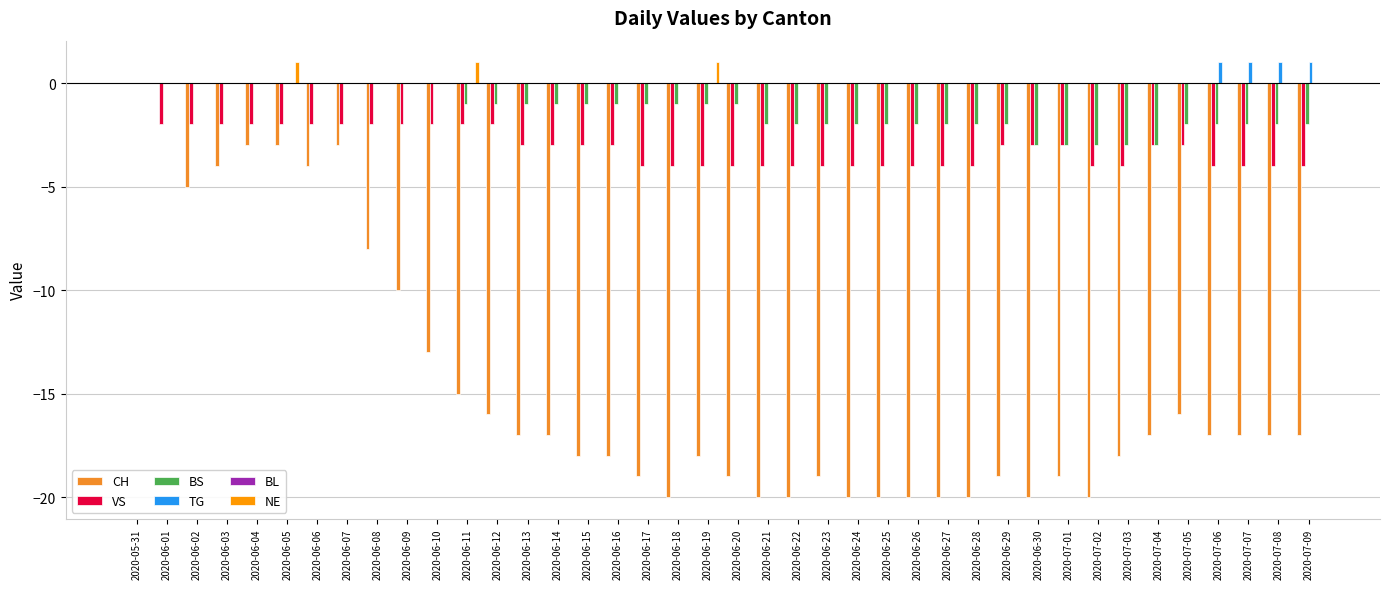

At which category is the sum across all series the highest?

2020-05-31